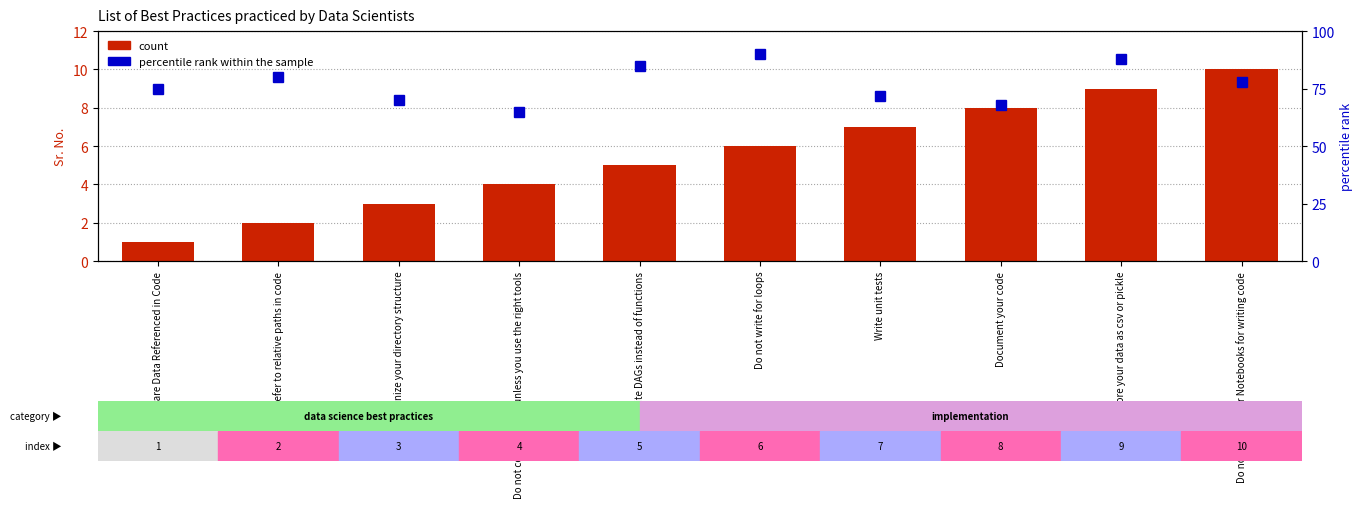

What are all the series names shown in the legend?

count, percentile rank within the sample